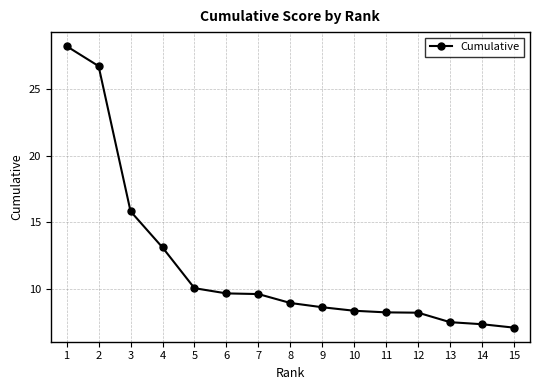

What is the value of the 15th point from the left?

7.1